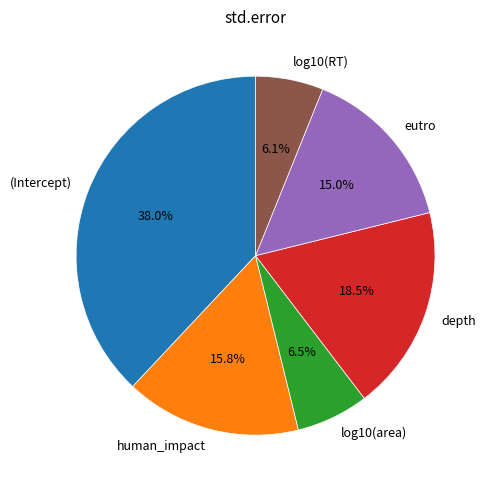

Is the sum of log10(area) and human_impact greater than half?

No